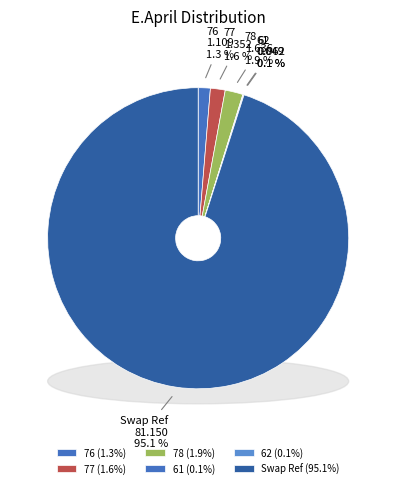

How many slices are in this pie chart?

6